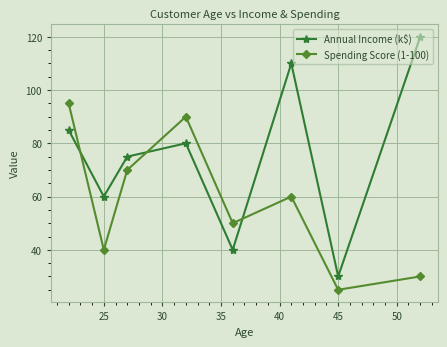

What is the value of the Annual Income (k$) point at the 6th from the left?

110